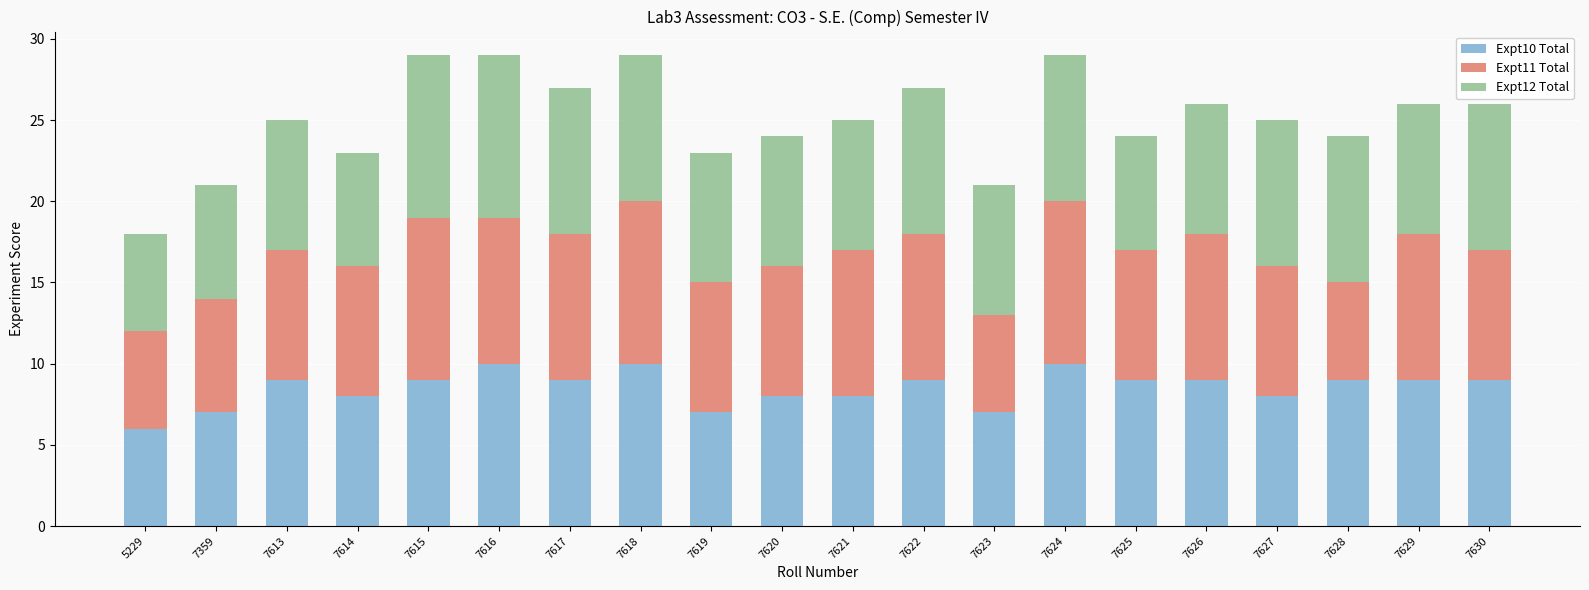

Does the chart contain any negative values?

No